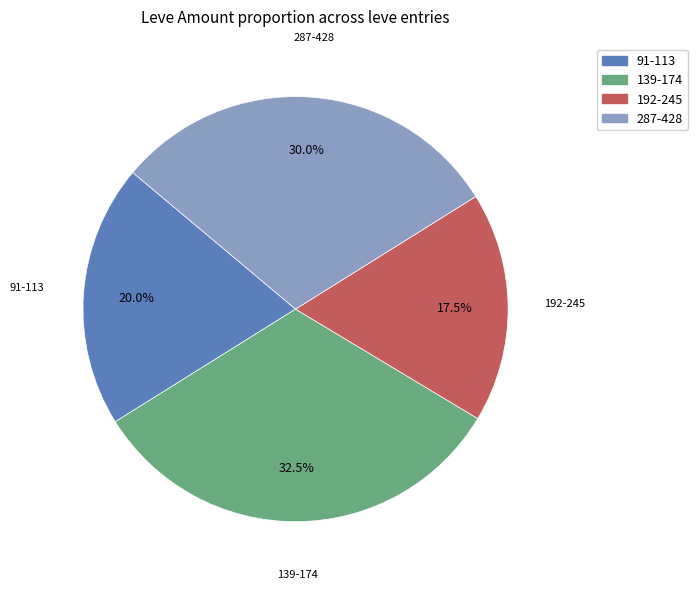

Is there a majority slice in this chart?

No